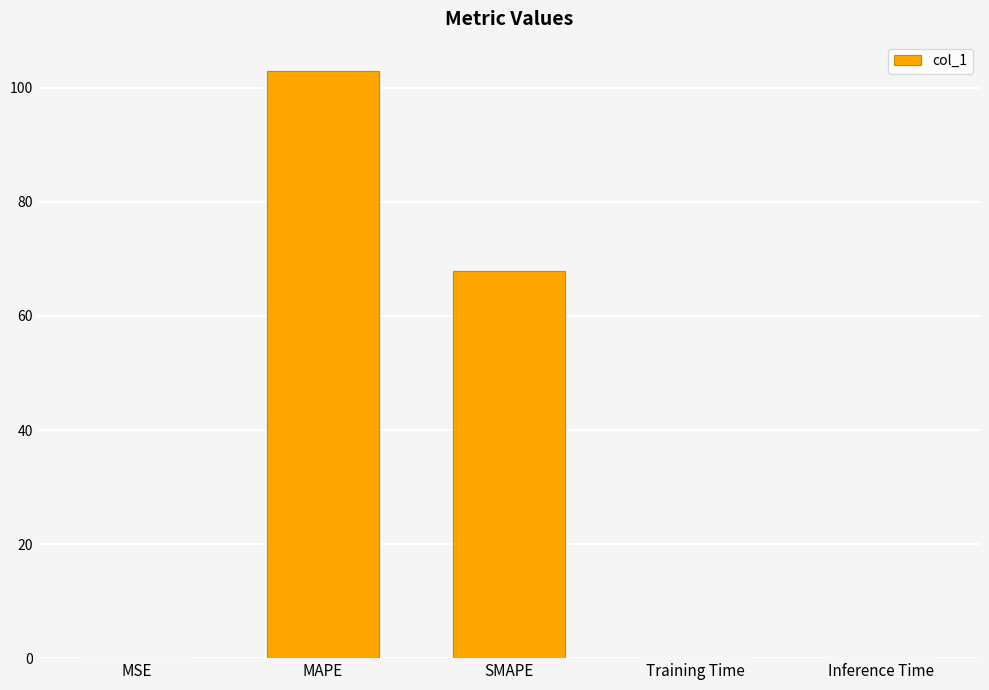

Where is the data nearest to the value 51?

SMAPE